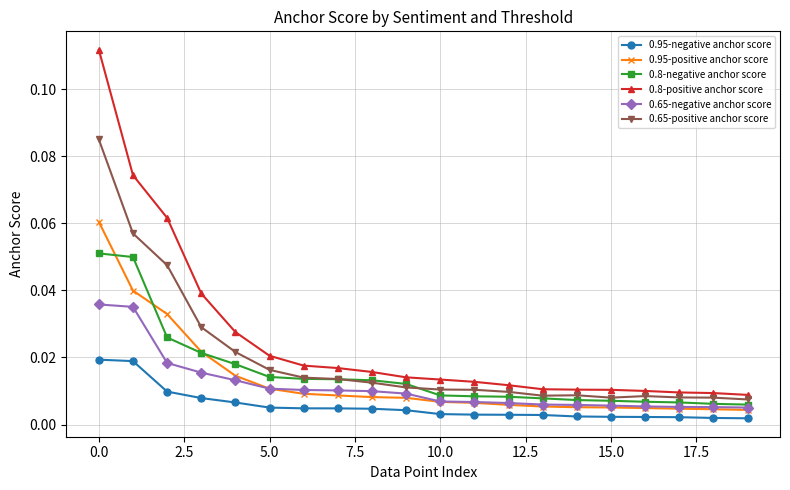

How many lines are shown in the chart?

6